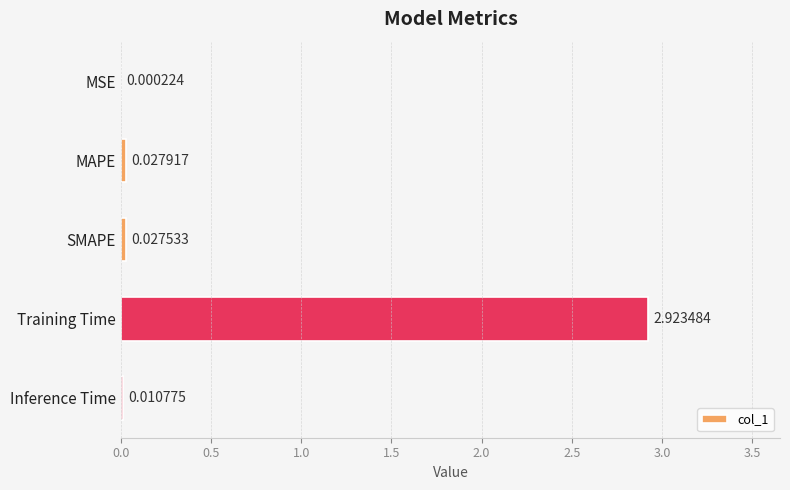

Where is the data nearest to the value 1?

MAPE